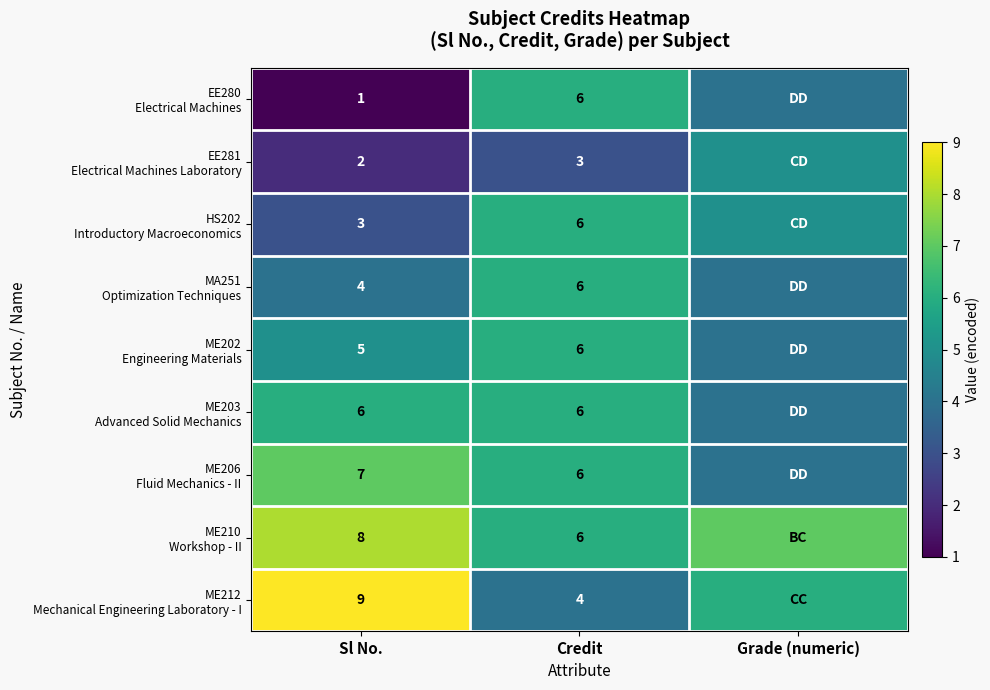

What is the spread (max minus min) of values at Grade (numeric)?

3